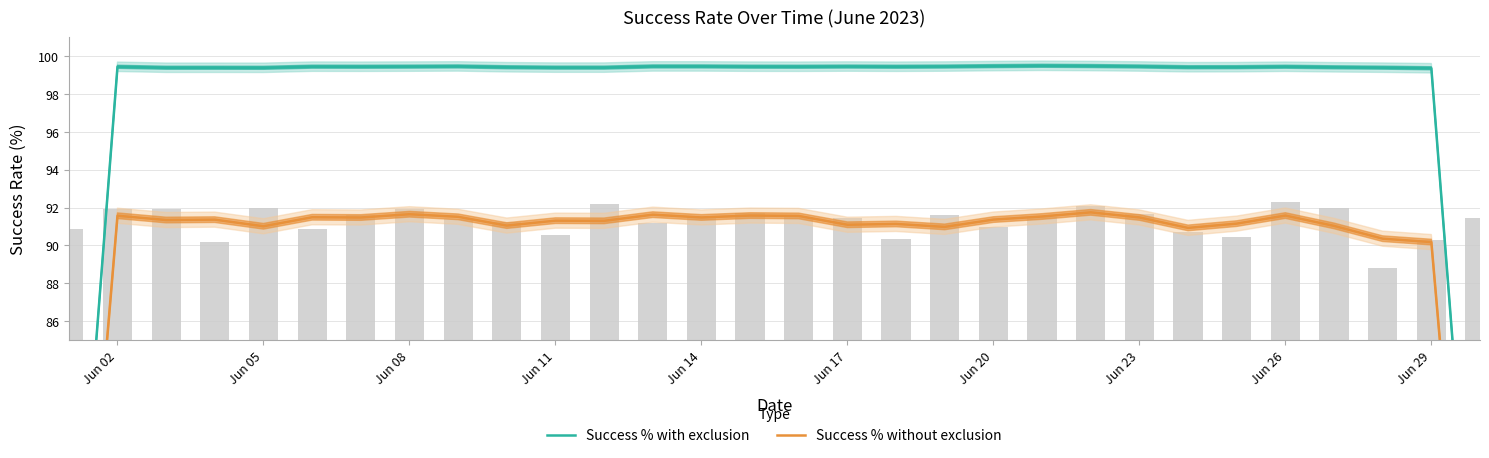

What position from the left is Jun 17?

6